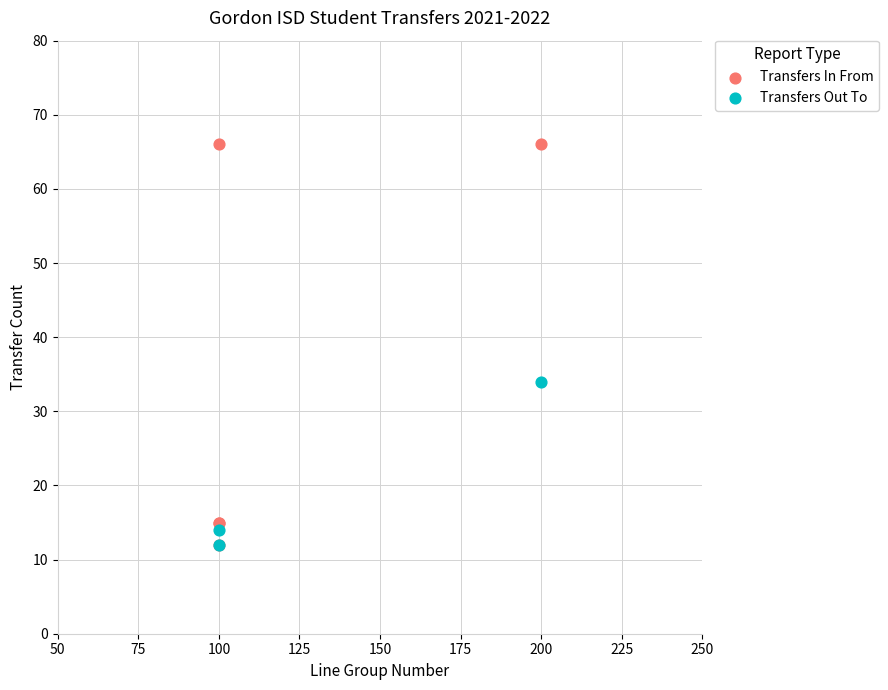

Which series contains the highest Y value?

Transfers In From